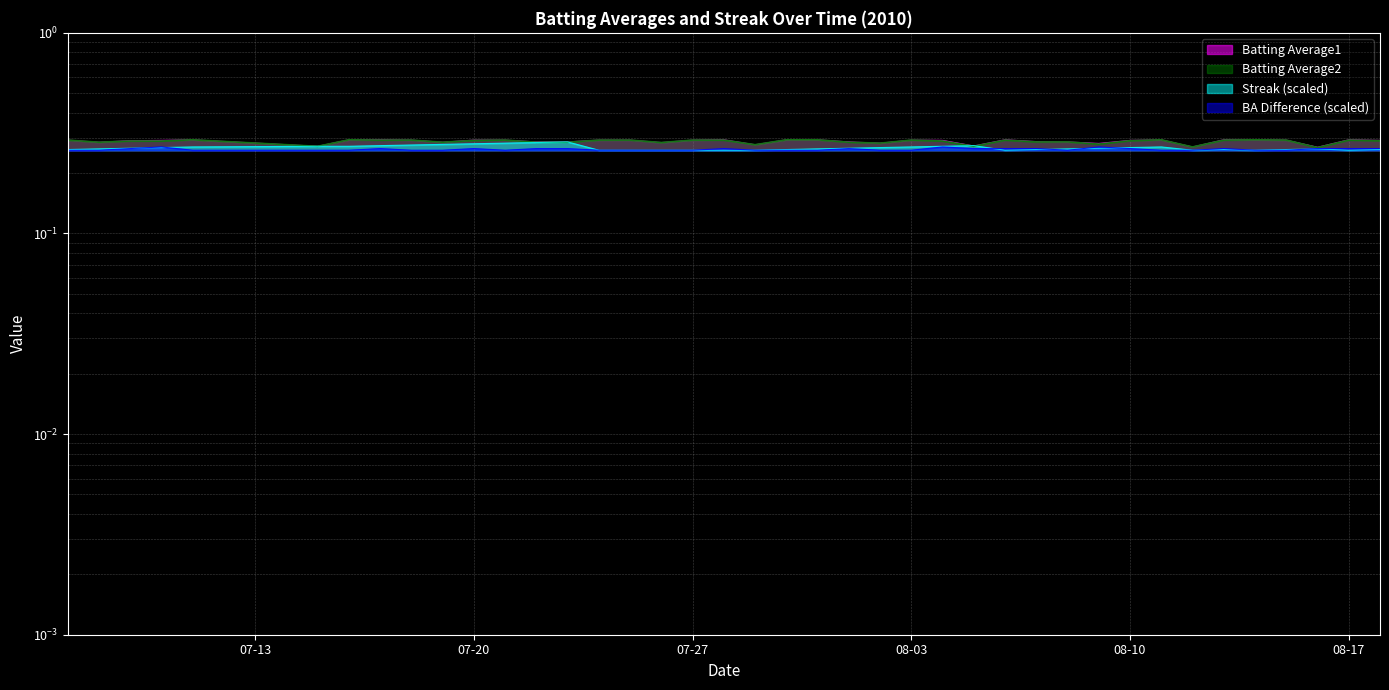

Rank the series at 2010-07-08 from lowest to highest value.

Streak, Batting Average1, Batting Average2